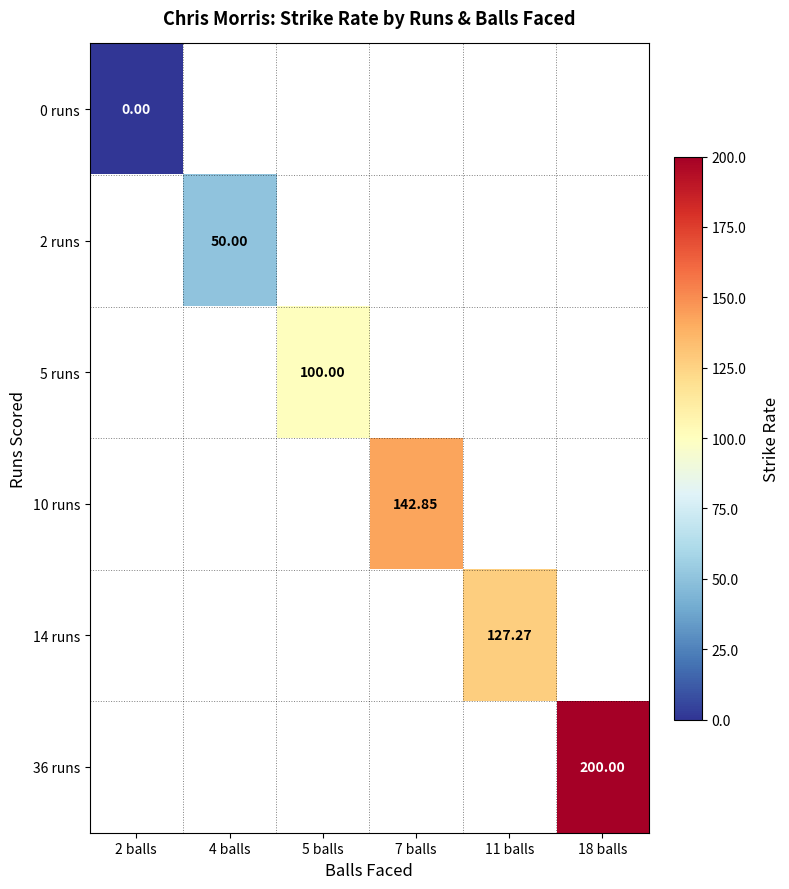

Is the value of 5 runs at 2 balls greater than the value of 10 runs at 4 balls?

No